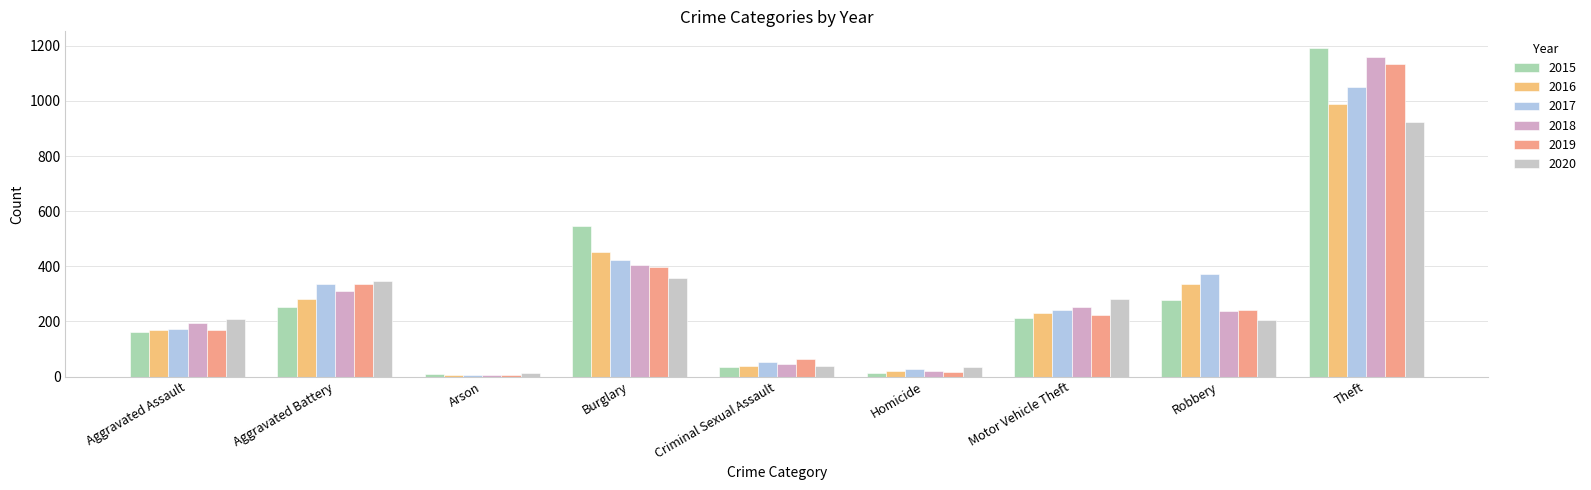

Which series changed the most between Aggravated Assault and Aggravated Battery?

2019